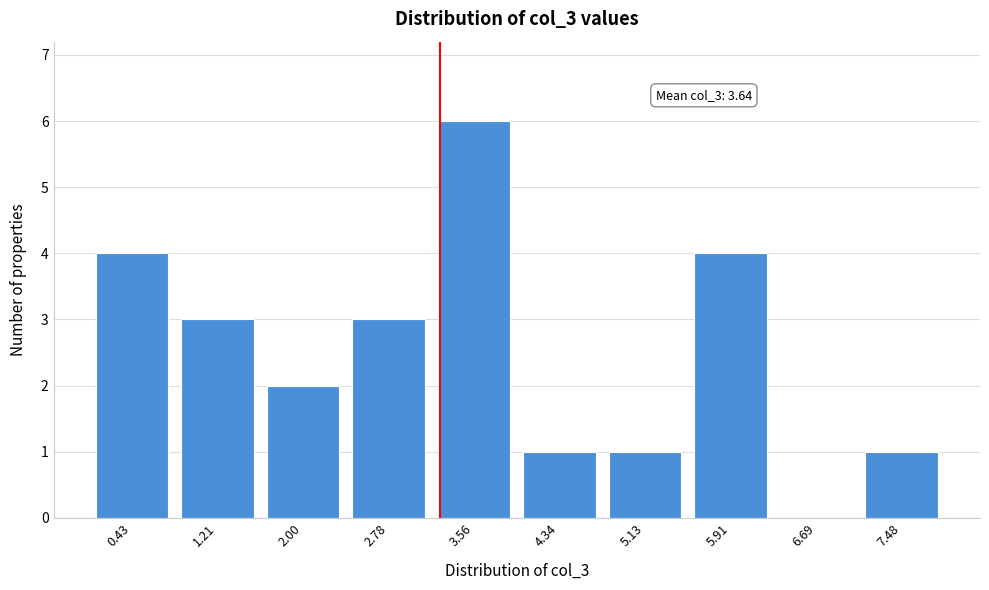

Reading left to right, what are all the values shown in this chart?

0.43=4	1.21=3	2.00=2	2.78=3	3.56=6	4.34=1	5.13=1	5.91=4	6.69=0	7.48=1